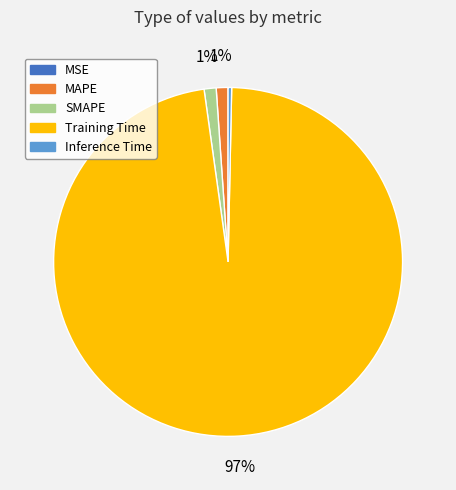

Is there a majority slice in this chart?

Yes